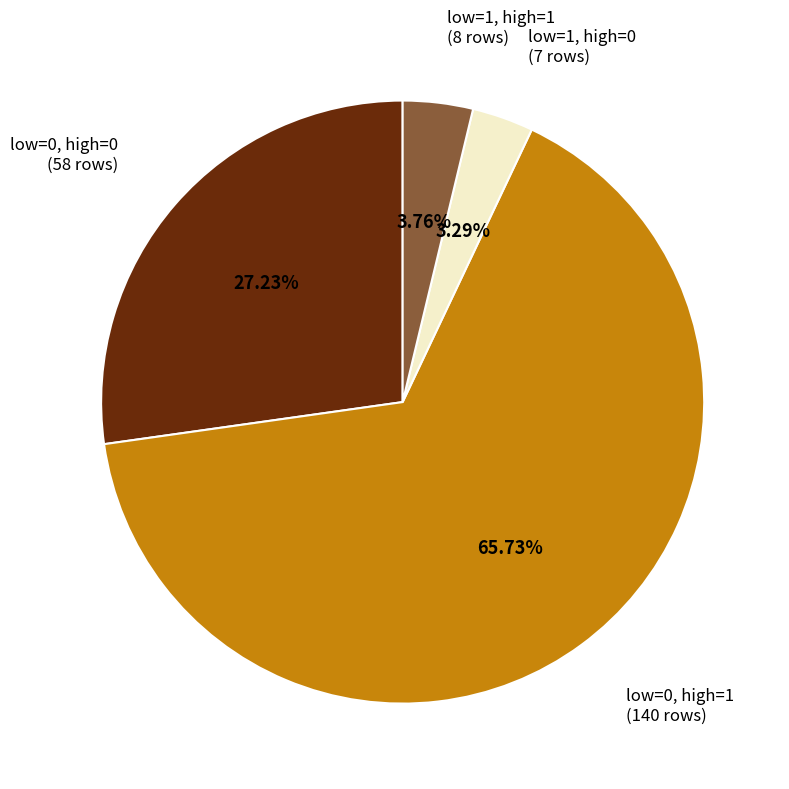

Is there a majority slice in this chart?

Yes